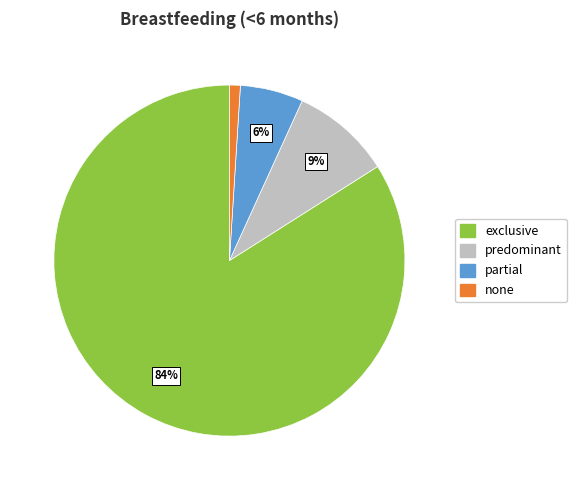

Combined, do partial and none account for over 50%?

No